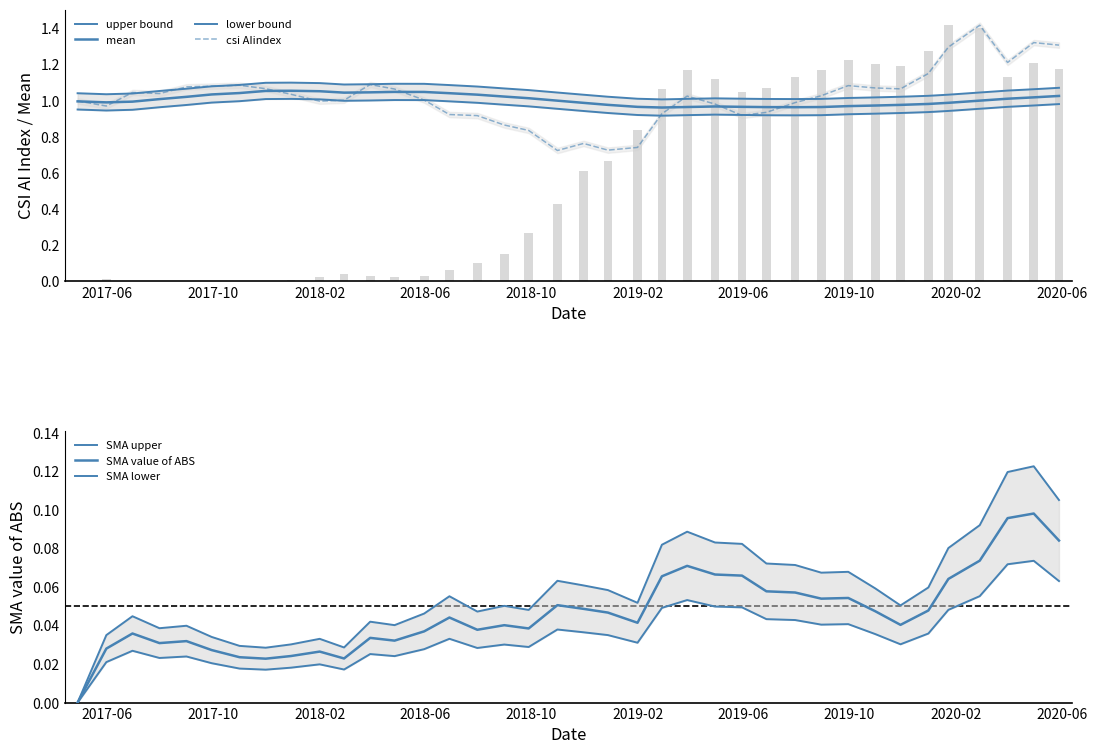

How many positive values does the SMA_ABS series have?

37